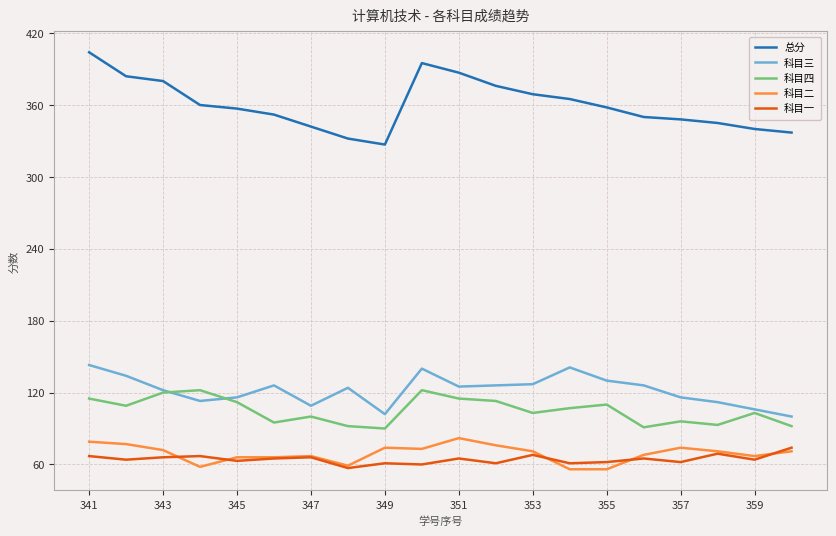

In 科目一, how many points are lower than both neighbors (excluding endpoints)?

8